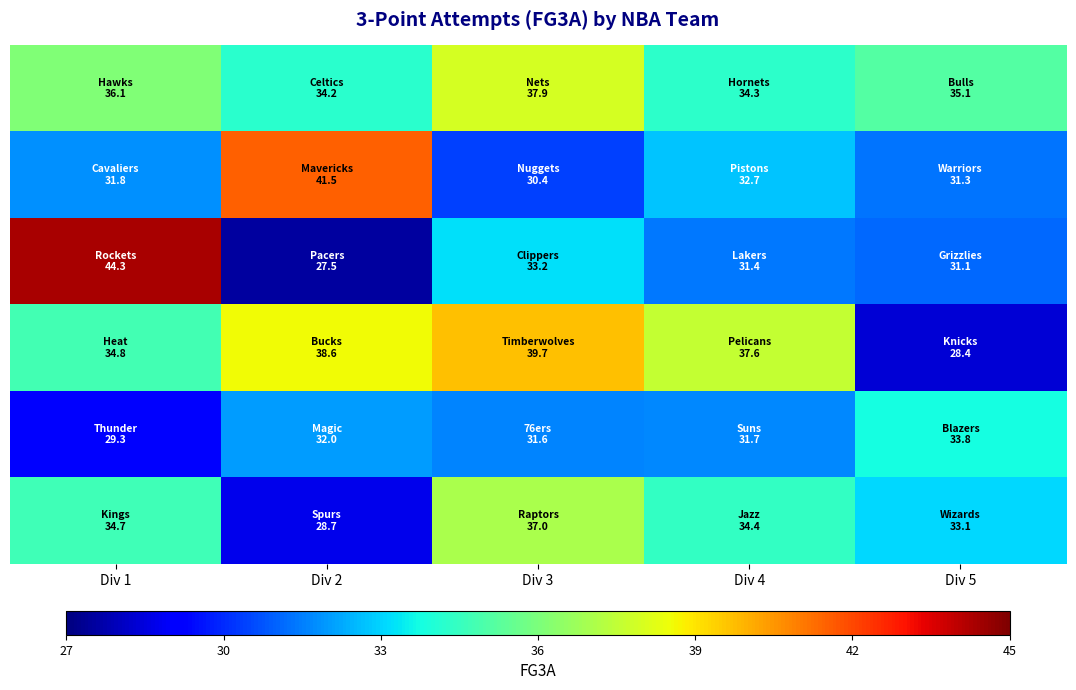

What is the total value across all series at Div 2?

202.5